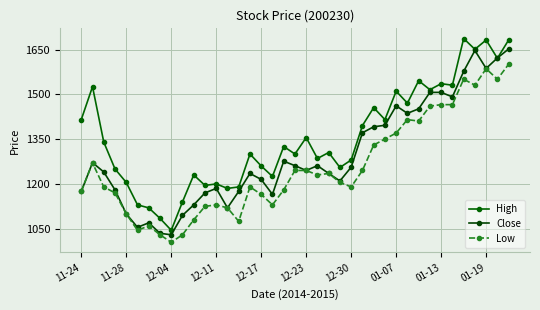

Which label corresponds to the smallest value in the chart?

12-04